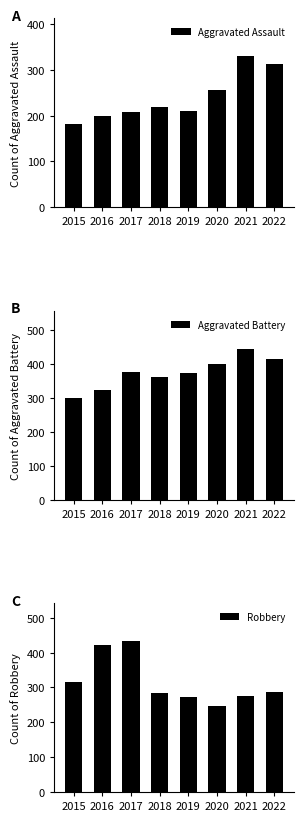

Reading left to right, what are all the values shown in this chart?

Aggravated Assault: 182	199	208	218	210	257	330	314
Aggravated Battery: 298	324	377	360	373	400	445	415
Robbery: 316	422	433	285	272	248	274	287